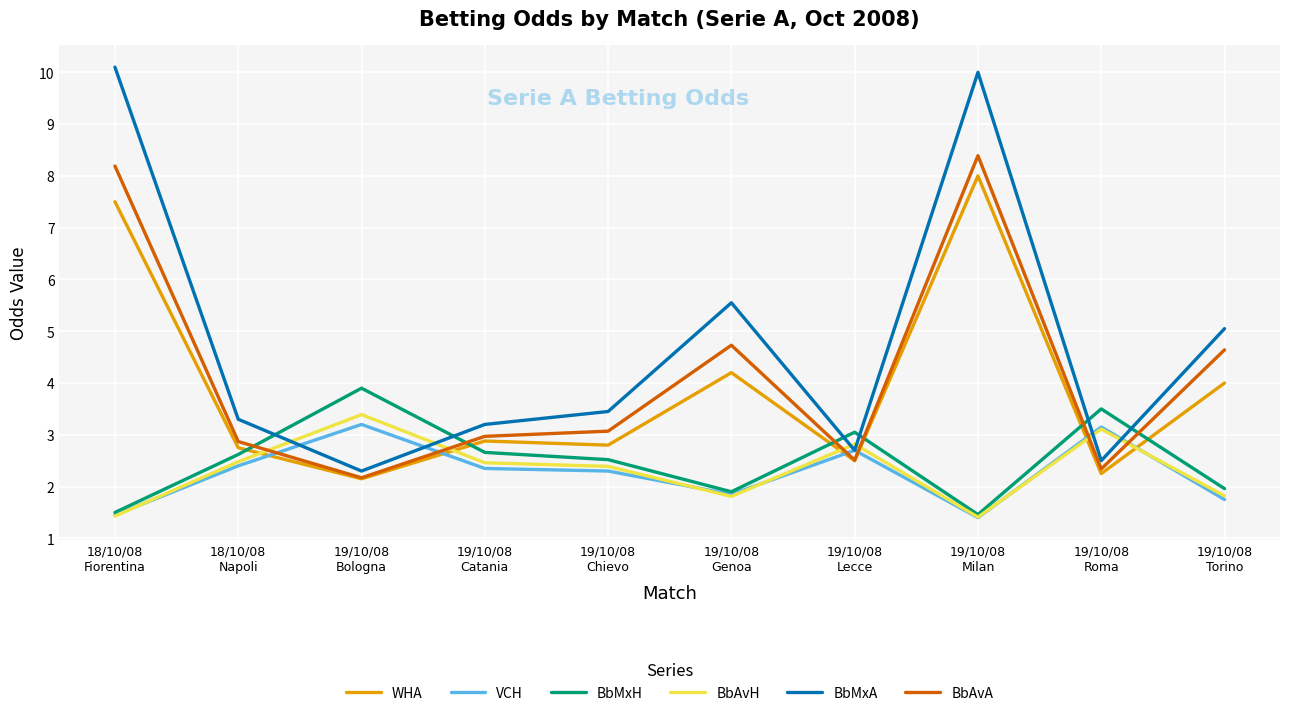

Which series has the largest total across all categories?

BbMxA